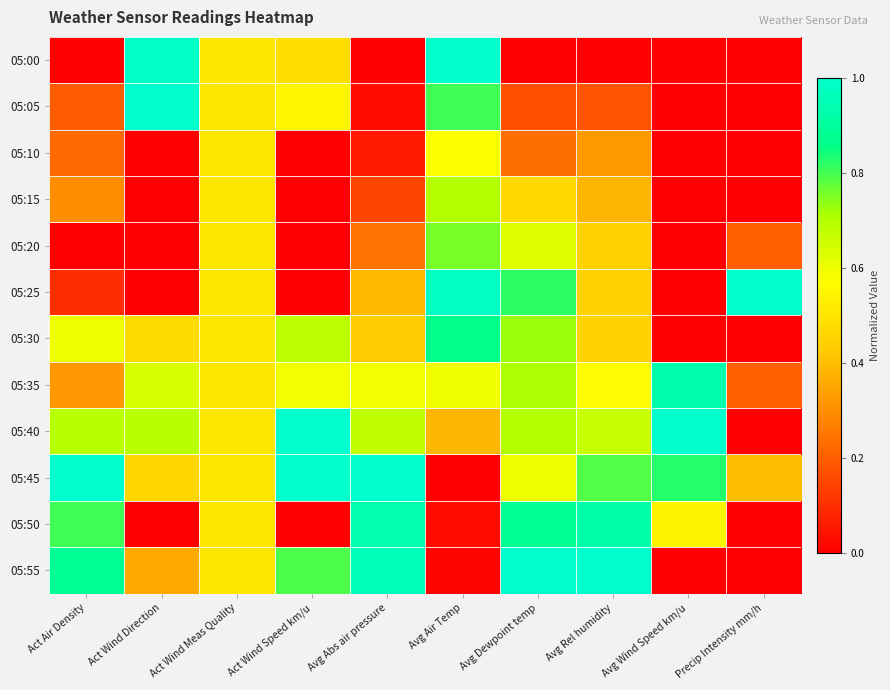

Reading left to right, transcribe all the data shown in this chart.

05:00: Act Air Density=0.0	Act Wind Direction=1.0	Act Wind Meas Quality=0.5	Act Wind Speed km/u=0.5	Avg Abs air pressure=0.0	Avg Air Temp=1.0	Avg Dewpoint temp=0.0	Avg Rel humidity=0.0	Avg Wind Speed km/u=0.0	Precip Intensity mm/h=0.0
05:05: Act Air Density=0.2	Act Wind Direction=1.0	Act Wind Meas Quality=0.5	Act Wind Speed km/u=0.5	Avg Abs air pressure=0.0	Avg Air Temp=0.8	Avg Dewpoint temp=0.2	Avg Rel humidity=0.2	Avg Wind Speed km/u=0.0	Precip Intensity mm/h=0.0
05:10: Act Air Density=0.2	Act Wind Direction=0.0	Act Wind Meas Quality=0.5	Act Wind Speed km/u=0.0	Avg Abs air pressure=0.1	Avg Air Temp=0.6	Avg Dewpoint temp=0.2	Avg Rel humidity=0.3	Avg Wind Speed km/u=0.0	Precip Intensity mm/h=0.0
05:15: Act Air Density=0.3	Act Wind Direction=0.0	Act Wind Meas Quality=0.5	Act Wind Speed km/u=0.0	Avg Abs air pressure=0.2	Avg Air Temp=0.7	Avg Dewpoint temp=0.5	Avg Rel humidity=0.4	Avg Wind Speed km/u=0.0	Precip Intensity mm/h=0.0
05:20: Act Air Density=0.0	Act Wind Direction=0.0	Act Wind Meas Quality=0.5	Act Wind Speed km/u=0.0	Avg Abs air pressure=0.2	Avg Air Temp=0.8	Avg Dewpoint temp=0.6	Avg Rel humidity=0.4	Avg Wind Speed km/u=0.0	Precip Intensity mm/h=0.2
05:25: Act Air Density=0.1	Act Wind Direction=0.0	Act Wind Meas Quality=0.5	Act Wind Speed km/u=0.0	Avg Abs air pressure=0.4	Avg Air Temp=1.0	Avg Dewpoint temp=0.8	Avg Rel humidity=0.4	Avg Wind Speed km/u=0.0	Precip Intensity mm/h=1.0
05:30: Act Air Density=0.6	Act Wind Direction=0.5	Act Wind Meas Quality=0.5	Act Wind Speed km/u=0.7	Avg Abs air pressure=0.4	Avg Air Temp=0.9	Avg Dewpoint temp=0.7	Avg Rel humidity=0.4	Avg Wind Speed km/u=0.0	Precip Intensity mm/h=0.0
05:35: Act Air Density=0.3	Act Wind Direction=0.6	Act Wind Meas Quality=0.5	Act Wind Speed km/u=0.6	Avg Abs air pressure=0.6	Avg Air Temp=0.6	Avg Dewpoint temp=0.7	Avg Rel humidity=0.6	Avg Wind Speed km/u=0.9	Precip Intensity mm/h=0.2
05:40: Act Air Density=0.7	Act Wind Direction=0.7	Act Wind Meas Quality=0.5	Act Wind Speed km/u=1.0	Avg Abs air pressure=0.7	Avg Air Temp=0.4	Avg Dewpoint temp=0.7	Avg Rel humidity=0.7	Avg Wind Speed km/u=1.0	Precip Intensity mm/h=0.0
05:45: Act Air Density=1.0	Act Wind Direction=0.5	Act Wind Meas Quality=0.5	Act Wind Speed km/u=1.0	Avg Abs air pressure=1.0	Avg Air Temp=0.0	Avg Dewpoint temp=0.6	Avg Rel humidity=0.8	Avg Wind Speed km/u=0.8	Precip Intensity mm/h=0.4
05:50: Act Air Density=0.8	Act Wind Direction=0.0	Act Wind Meas Quality=0.5	Act Wind Speed km/u=0.0	Avg Abs air pressure=0.9	Avg Air Temp=0.0	Avg Dewpoint temp=0.9	Avg Rel humidity=0.9	Avg Wind Speed km/u=0.5	Precip Intensity mm/h=0.0
05:55: Act Air Density=0.9	Act Wind Direction=0.4	Act Wind Meas Quality=0.5	Act Wind Speed km/u=0.8	Avg Abs air pressure=1.0	Avg Air Temp=0.0	Avg Dewpoint temp=1.0	Avg Rel humidity=1.0	Avg Wind Speed km/u=0.0	Precip Intensity mm/h=0.0